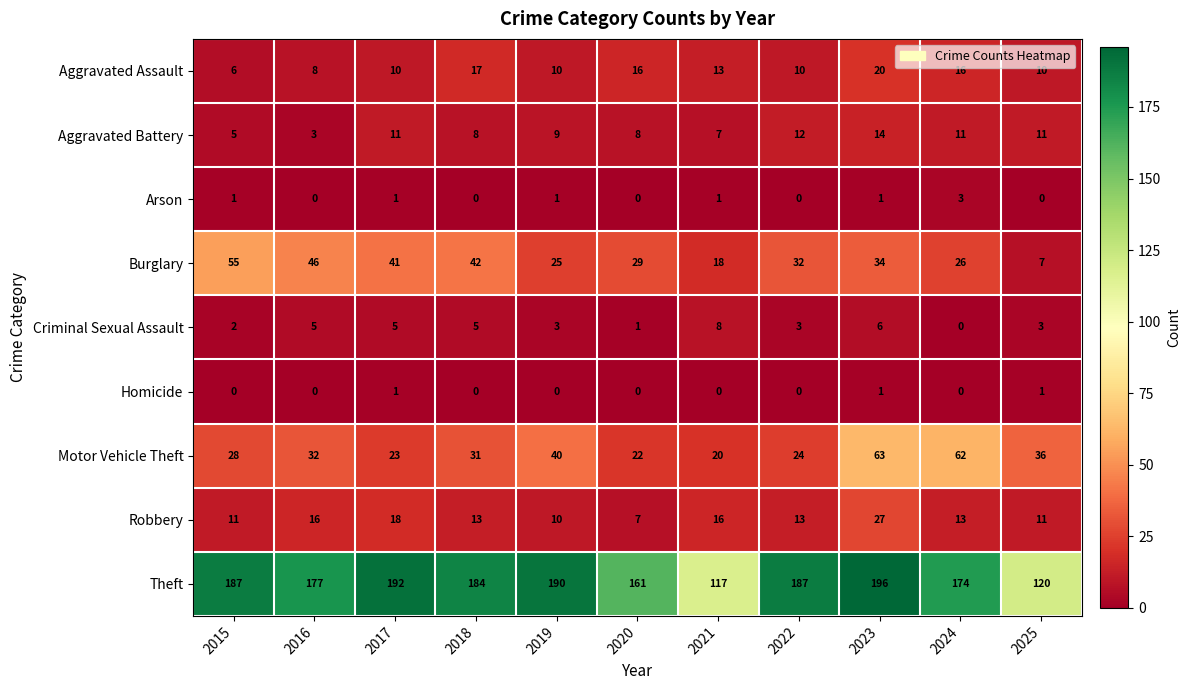

What is the total value across all series at 2019?

288